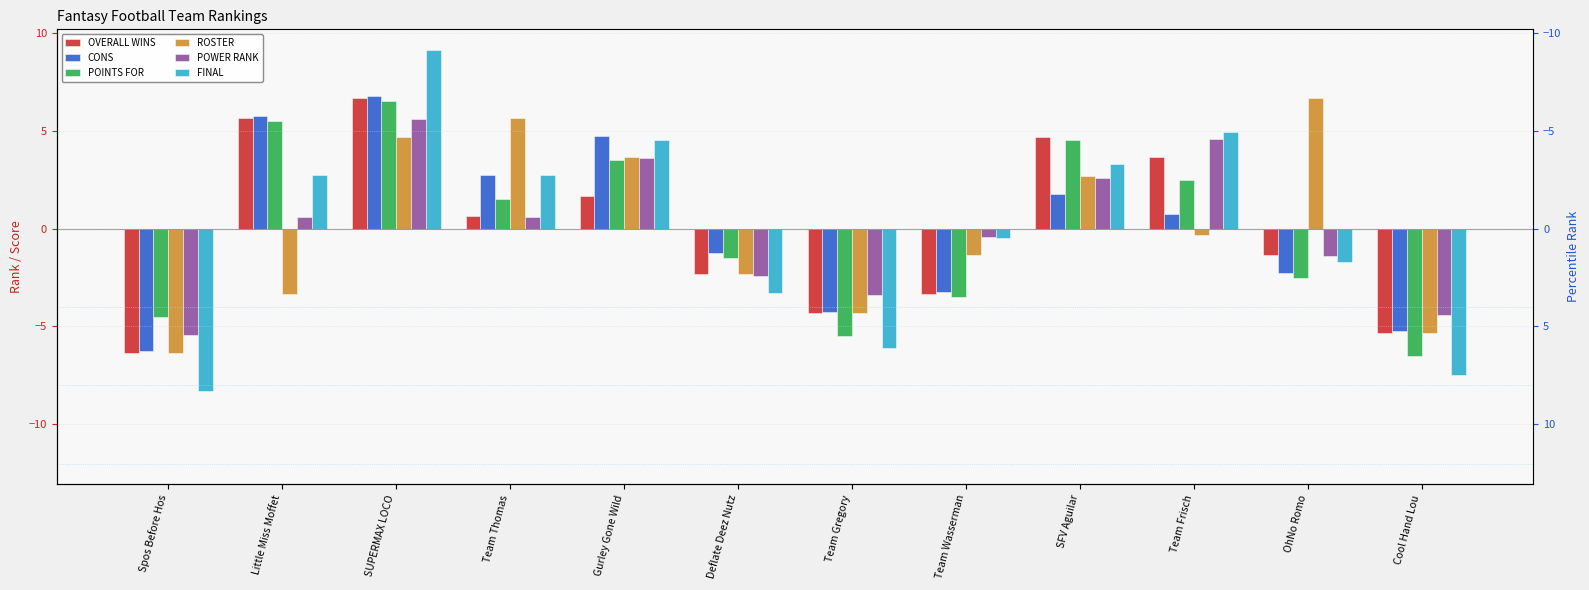

What is the difference between the maximum and second lowest values in the POINTS FOR series?

12.0